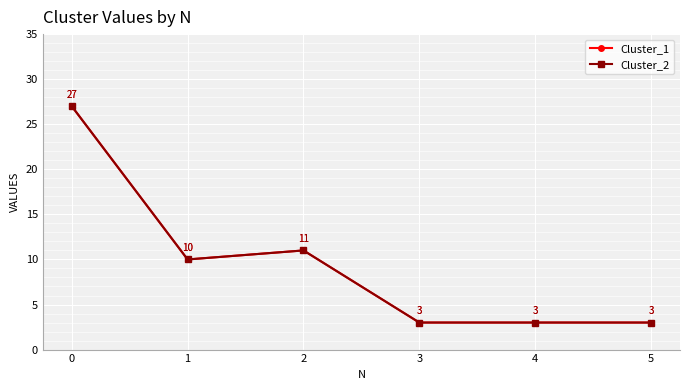

At which label is Cluster_1 closest to 15?

2